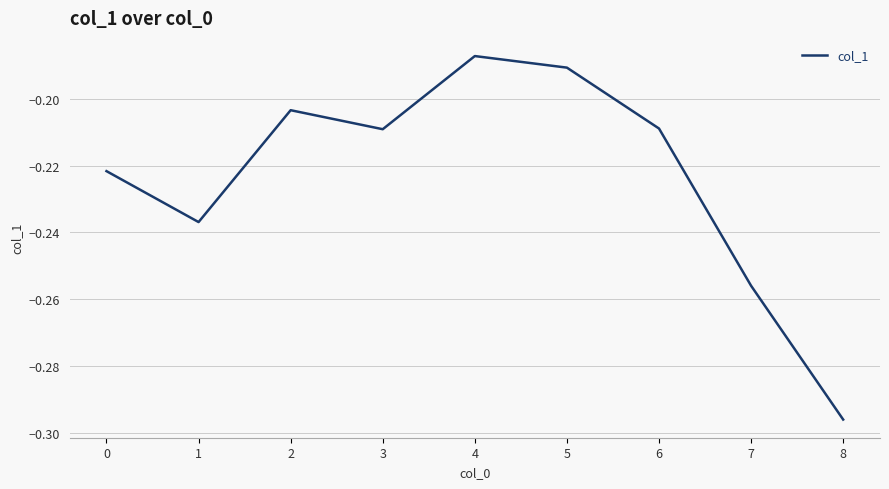

What is the change in value from 3 to 6?

+0.0